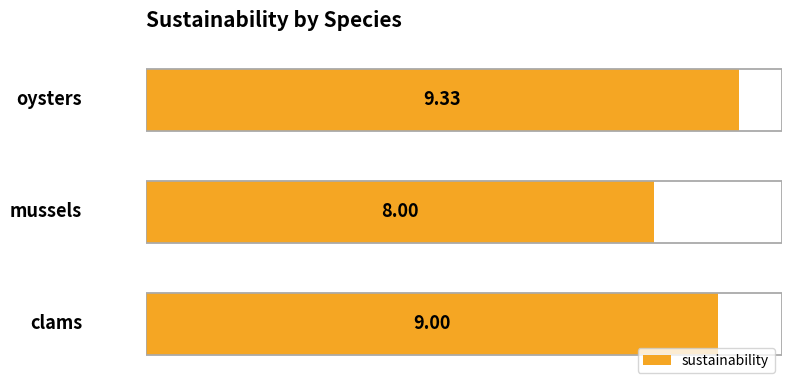

Does the chart contain any negative values?

No